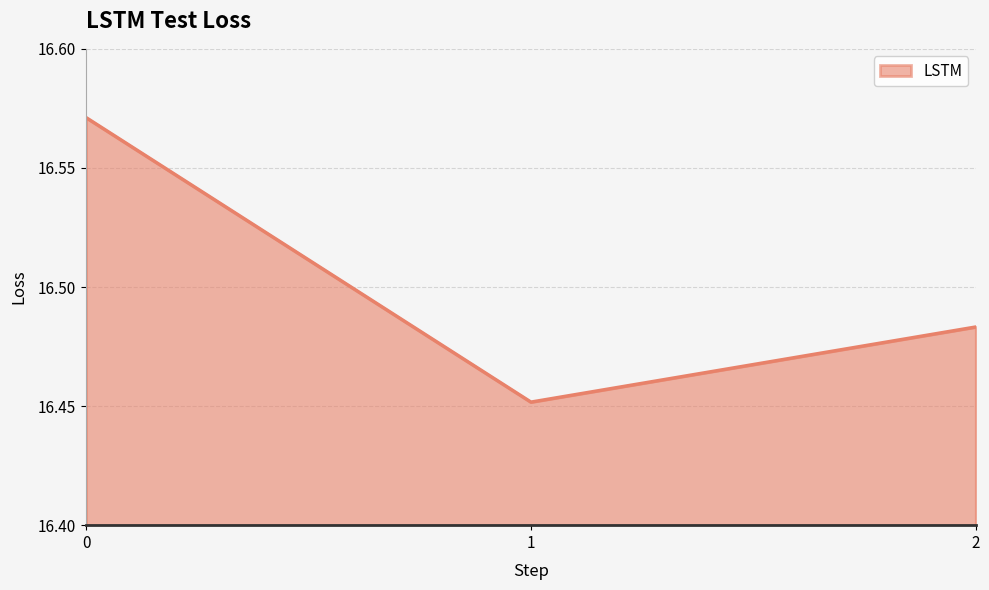

What is the change in value from 0 to 1?

-0.1